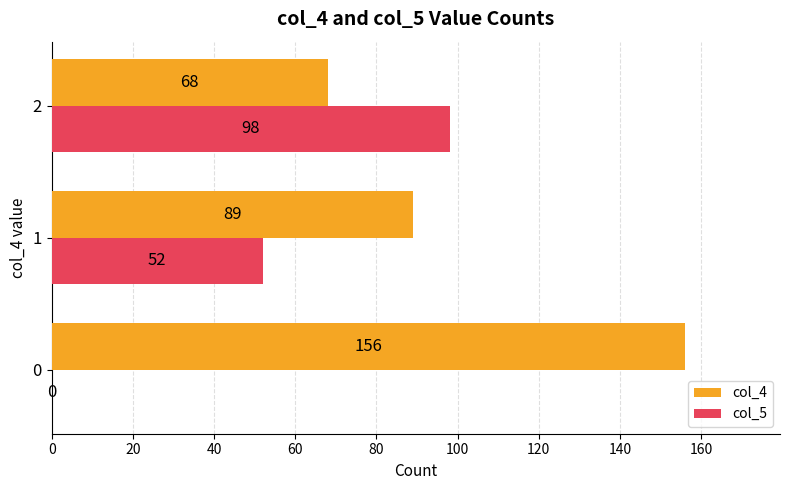

How many data points does each series have?

3